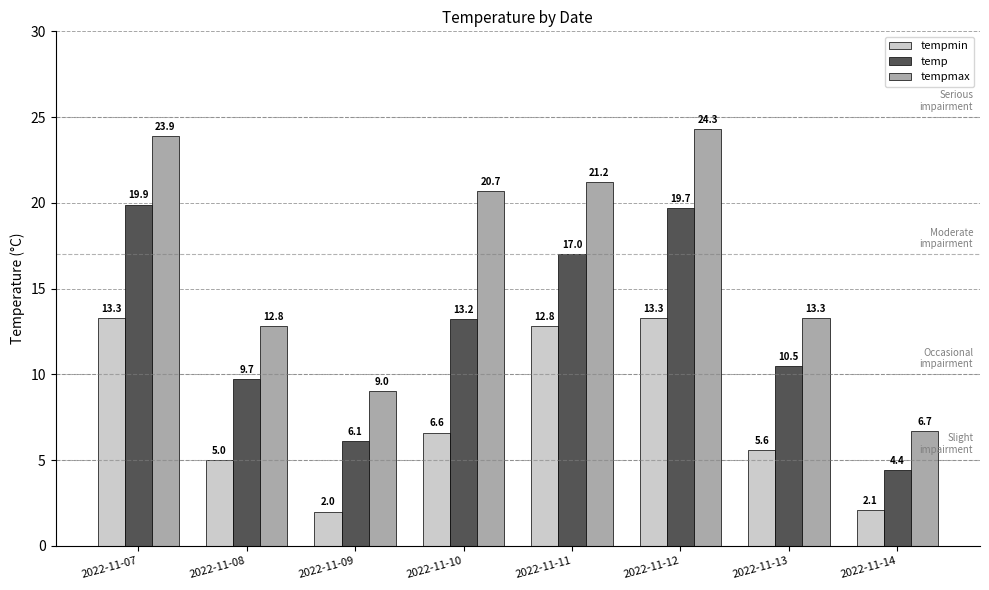

At which label does tempmax reach its peak?

2022-11-12